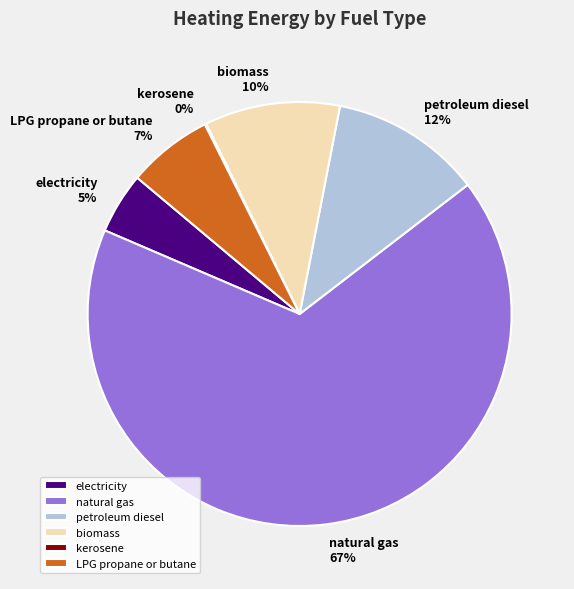

To the nearest percent, what is the average slice percentage?

17%